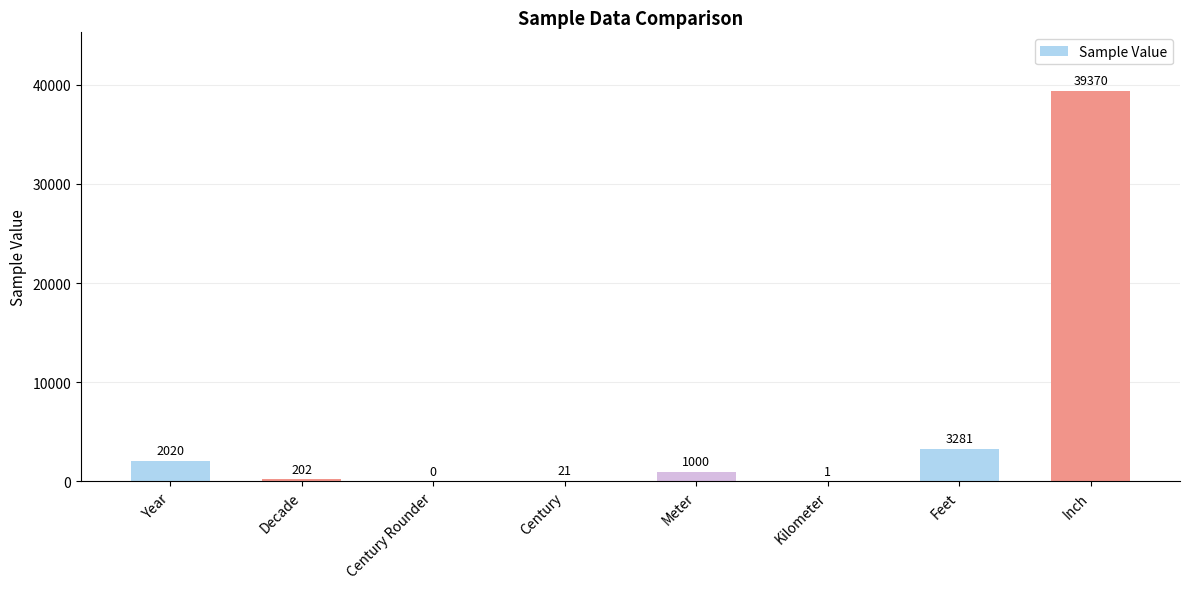

Which has a higher value, Decade or Inch?

Inch